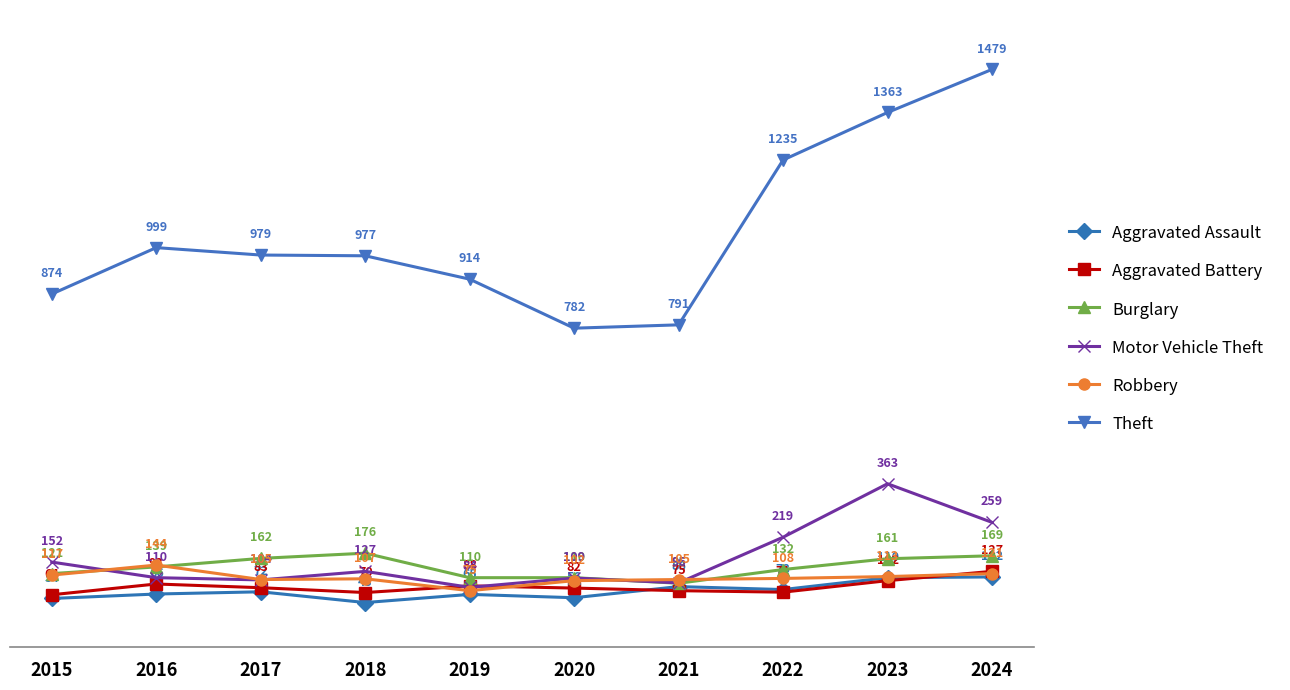

What is the highest value of the Robbery series?

144